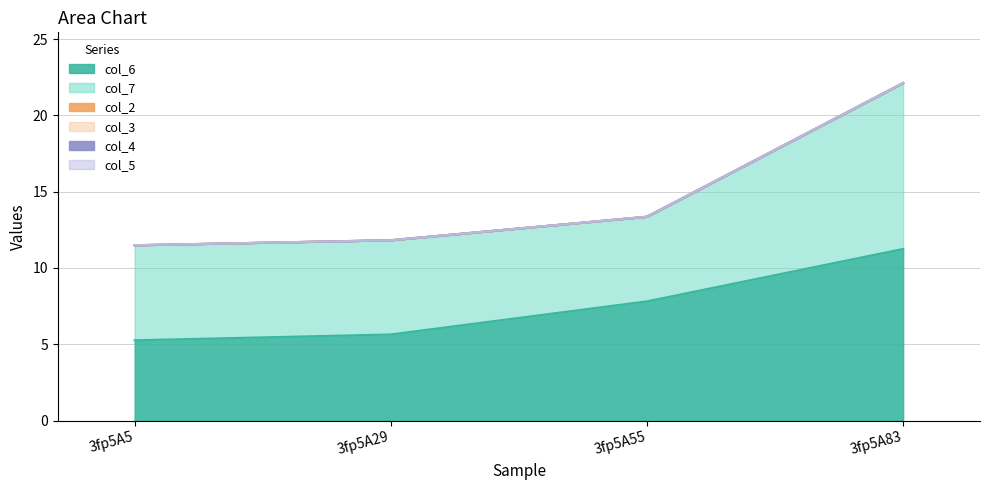

Count the number of data series in this chart.

6